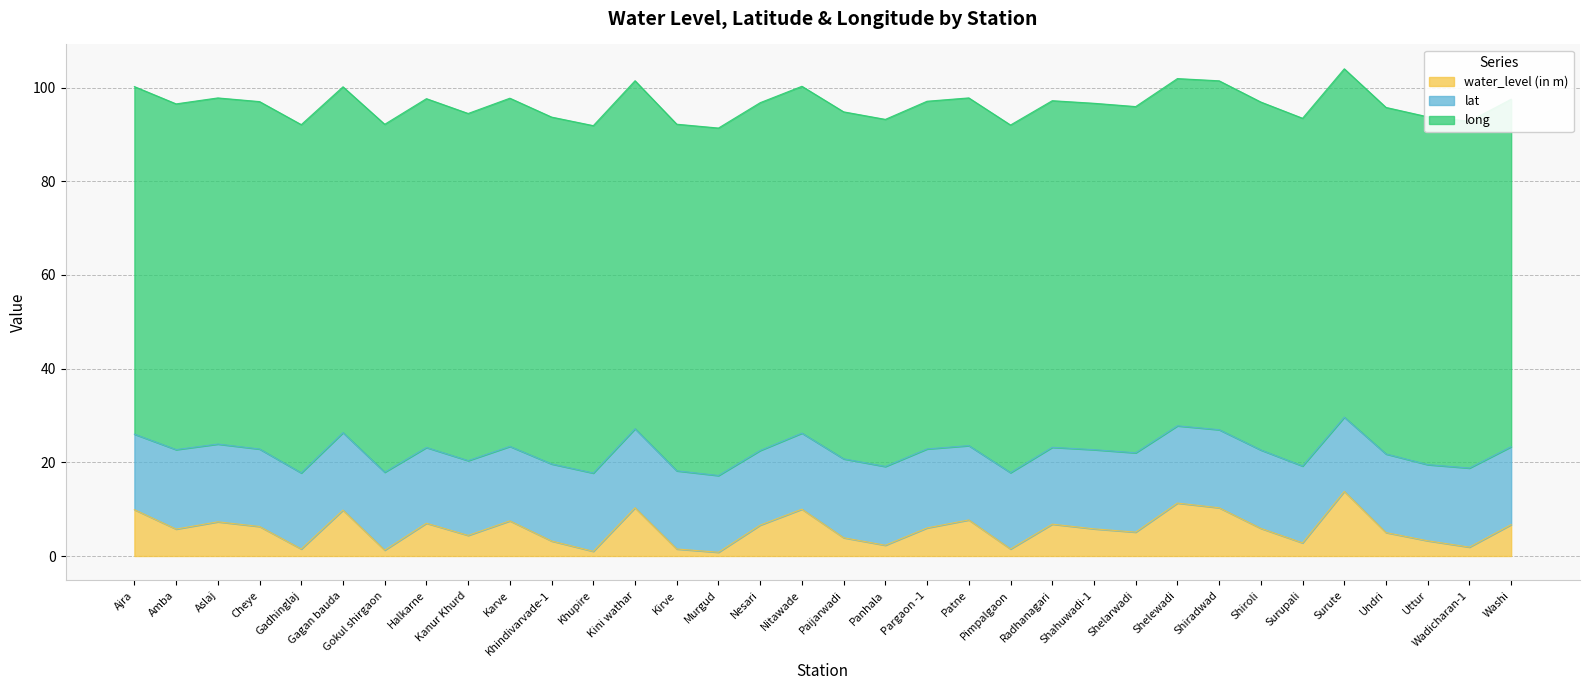

The value of long at Pargaon -1 is 74.2. True or false?

True